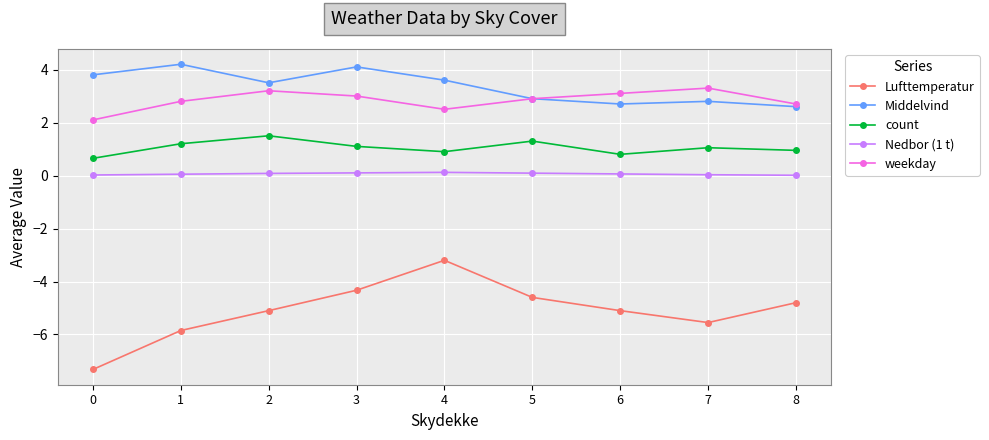

What is the value of the weekday point at the 6th from the left?

2.9